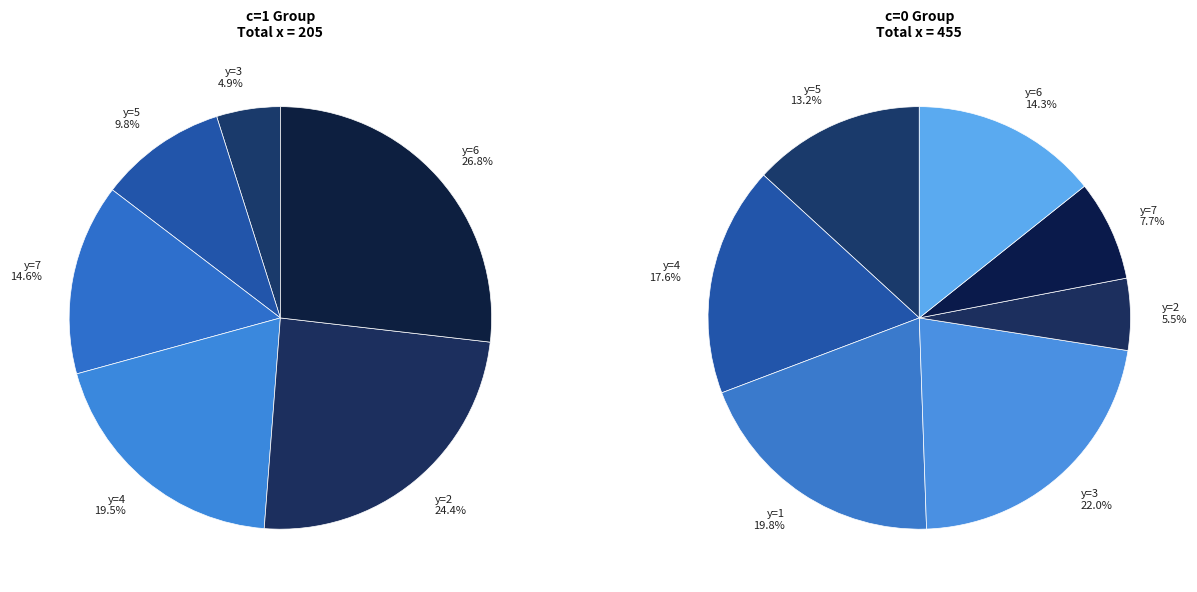

Between 6 and 1, which is larger?

1